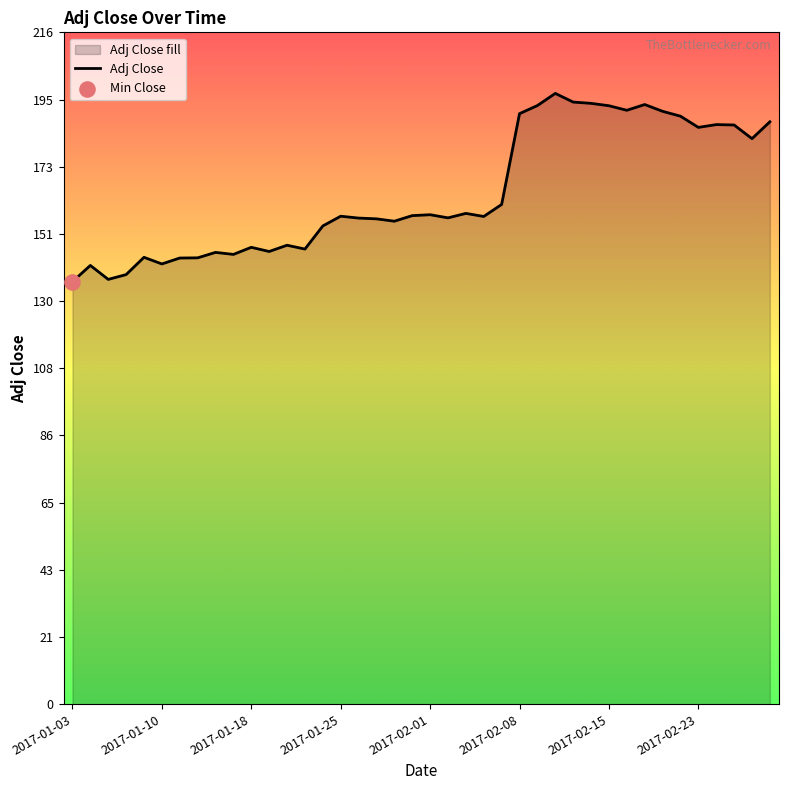

What is the change in value from 2017-01-25 to 2017-02-22?

+32.3